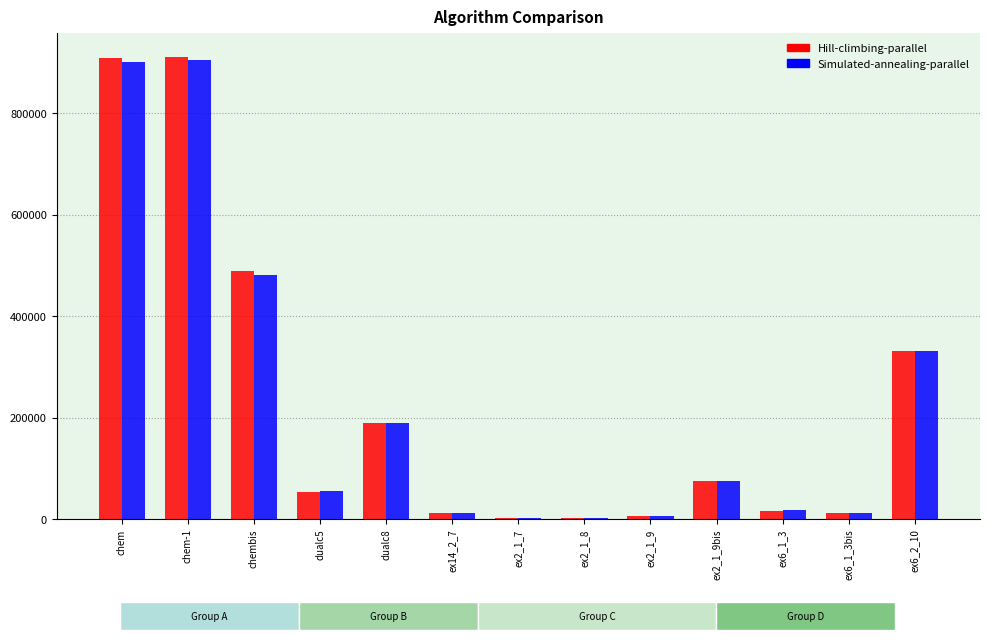

How many groups of bars are there?

13